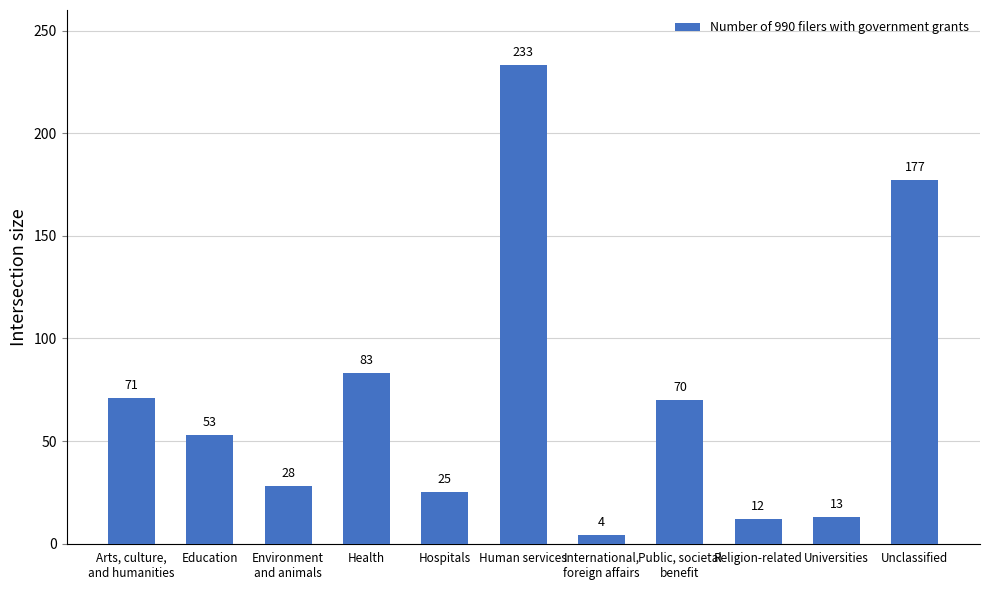

Count the number of categories in the chart.

11